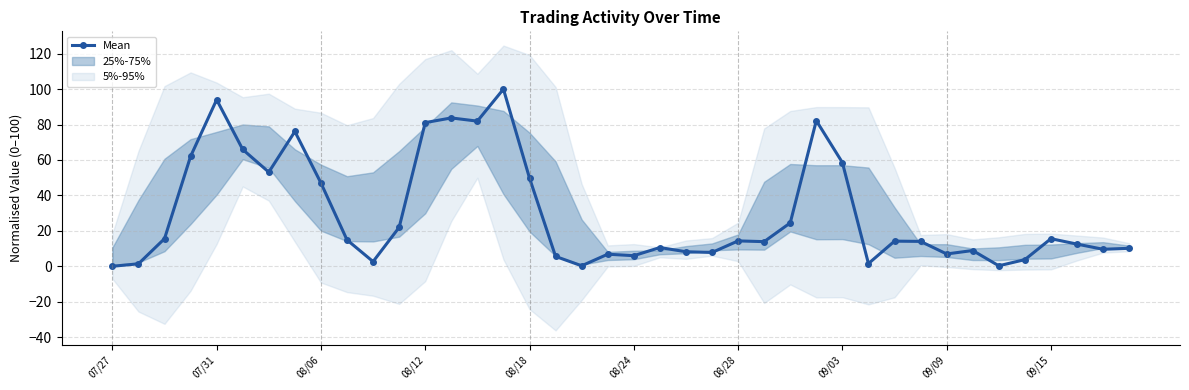

What is the maximum value for Mean?

100.0